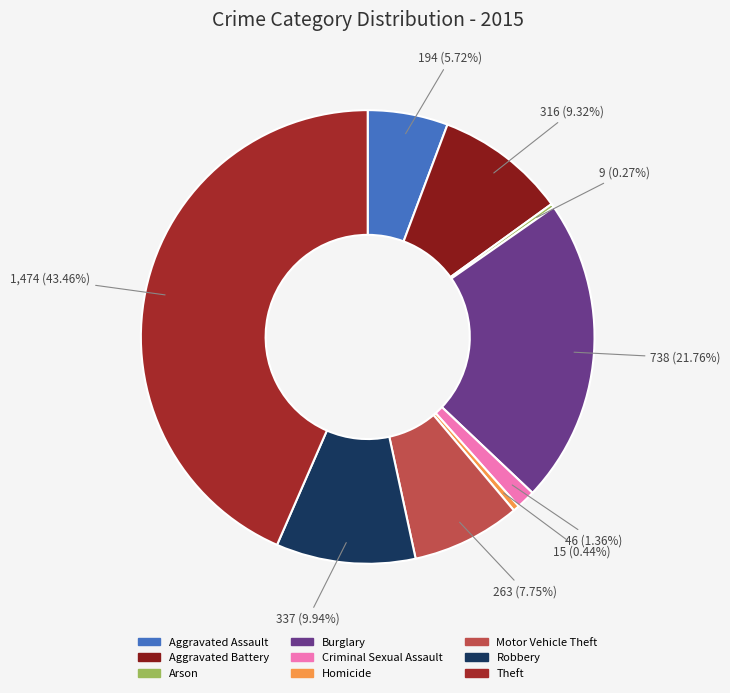

Count the number of slices in the pie.

9